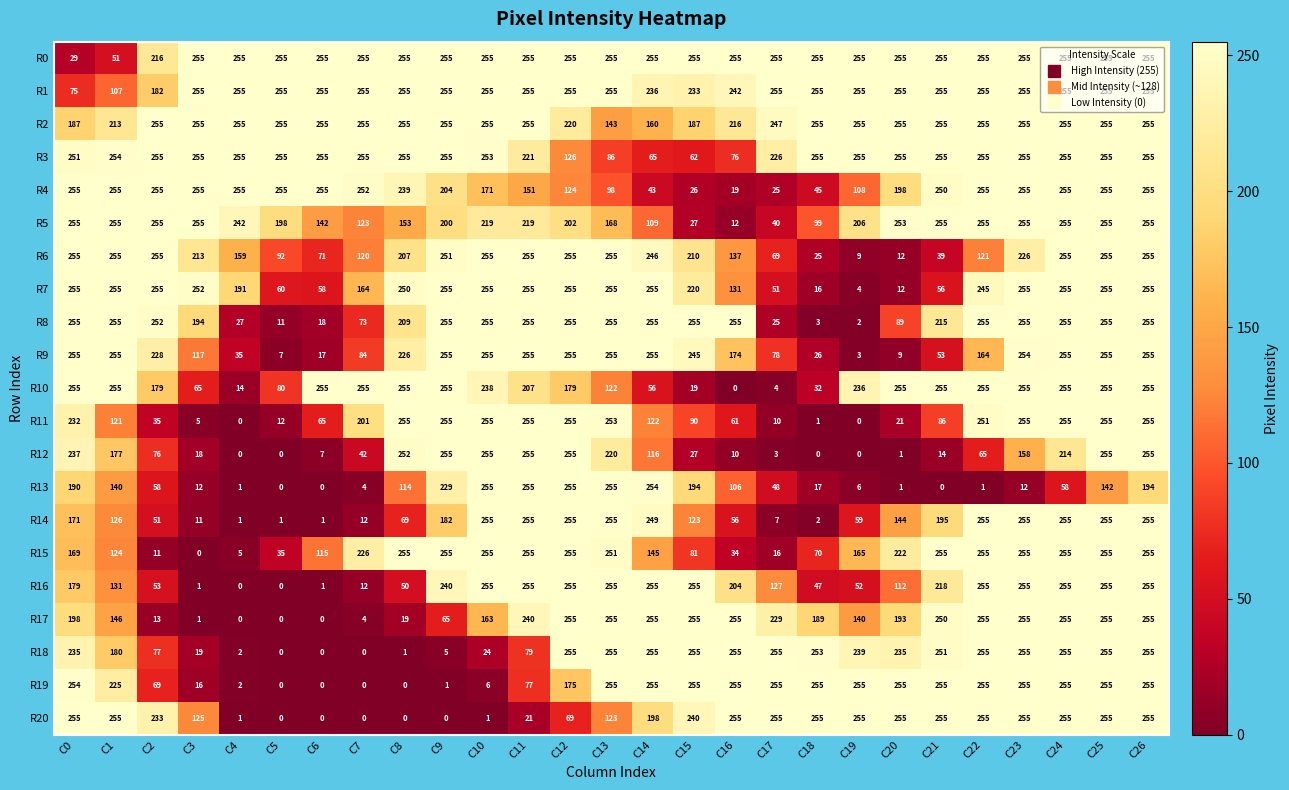

At how many categories does at least one series exceed 137?

27